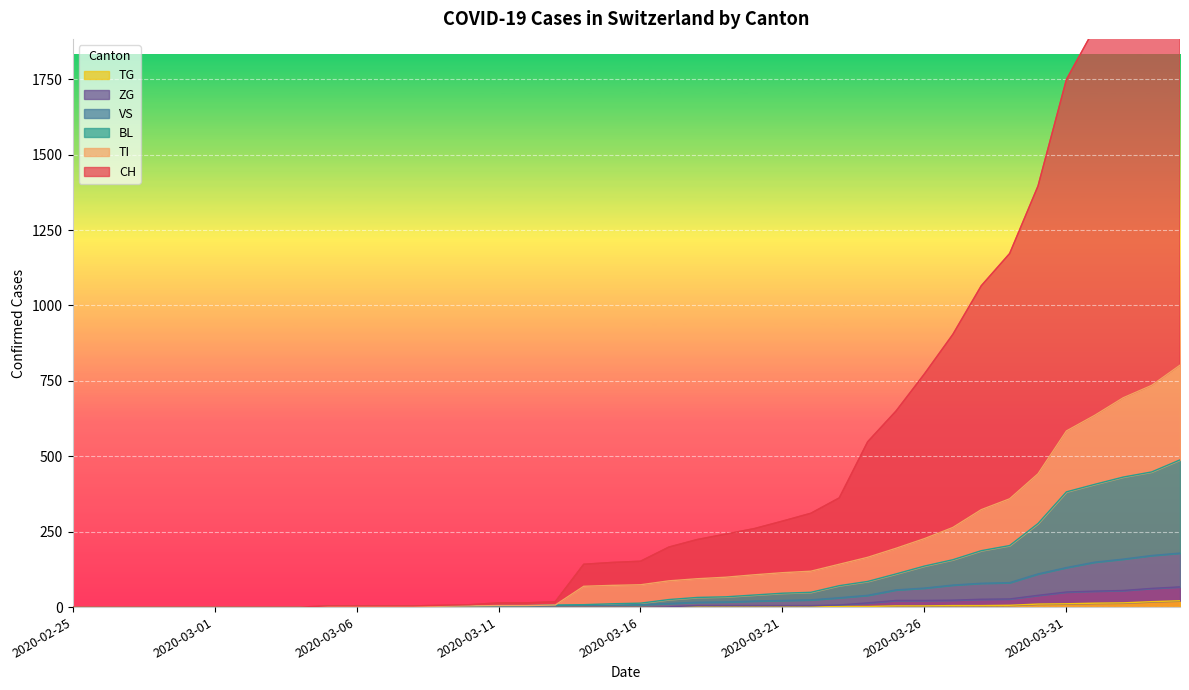

At which label does CH first exceed 152?

2020-03-17